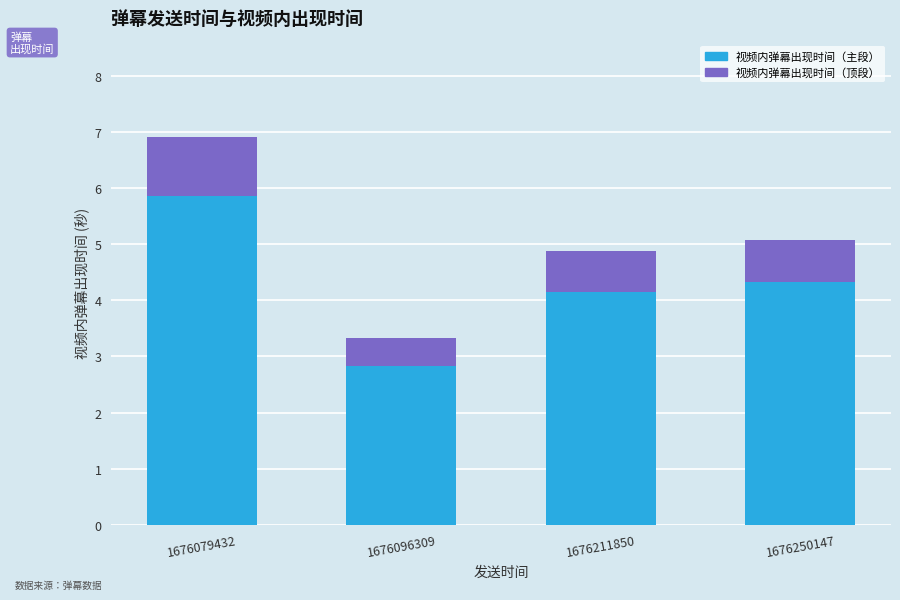

At which category is the sum across all series the highest?

1676079432